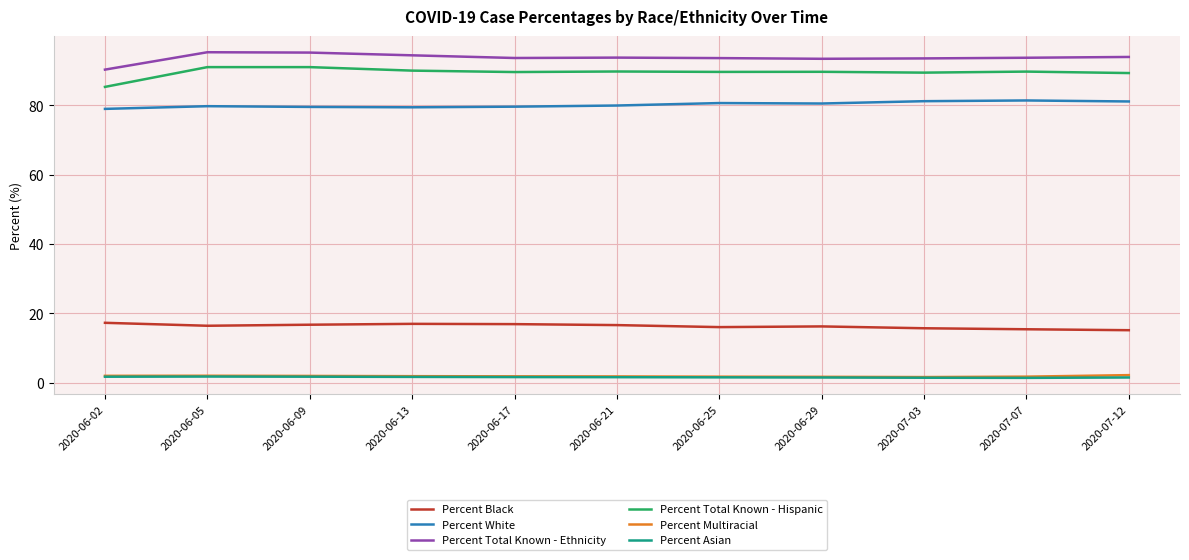

True or false: Percent White and Percent Total Known - Ethnicity intersect in this chart.

False